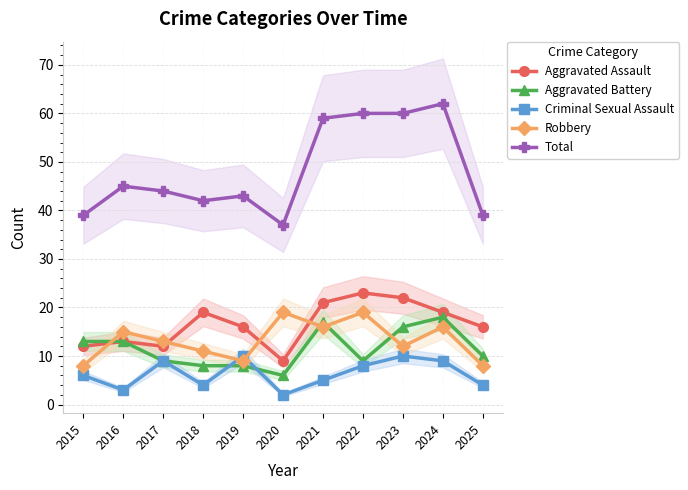

The Aggravated Battery series shows 9 at 2017. True or false?

True